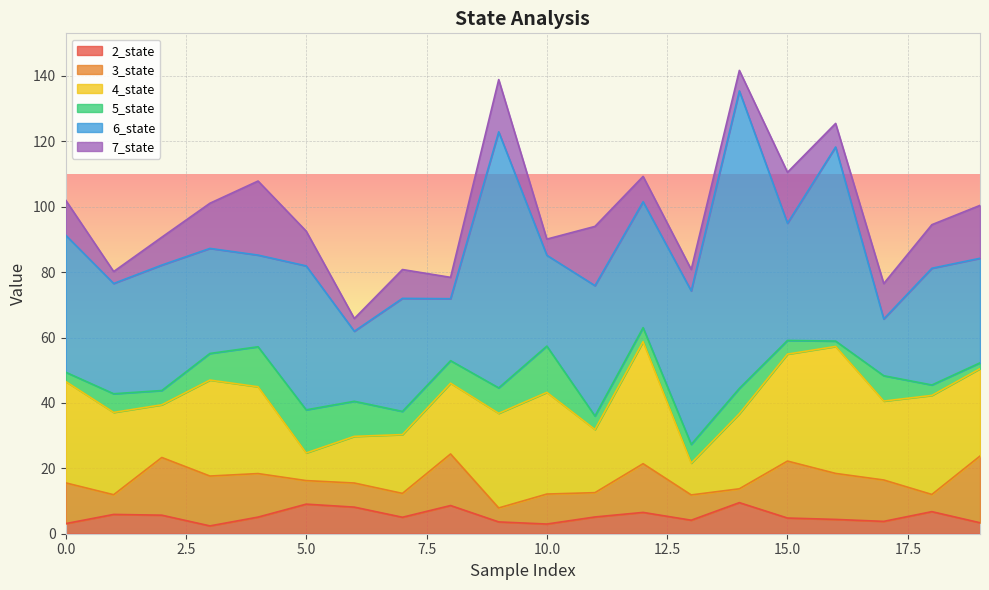

True or false: 2_state has more than 2 interior local peaks.

True